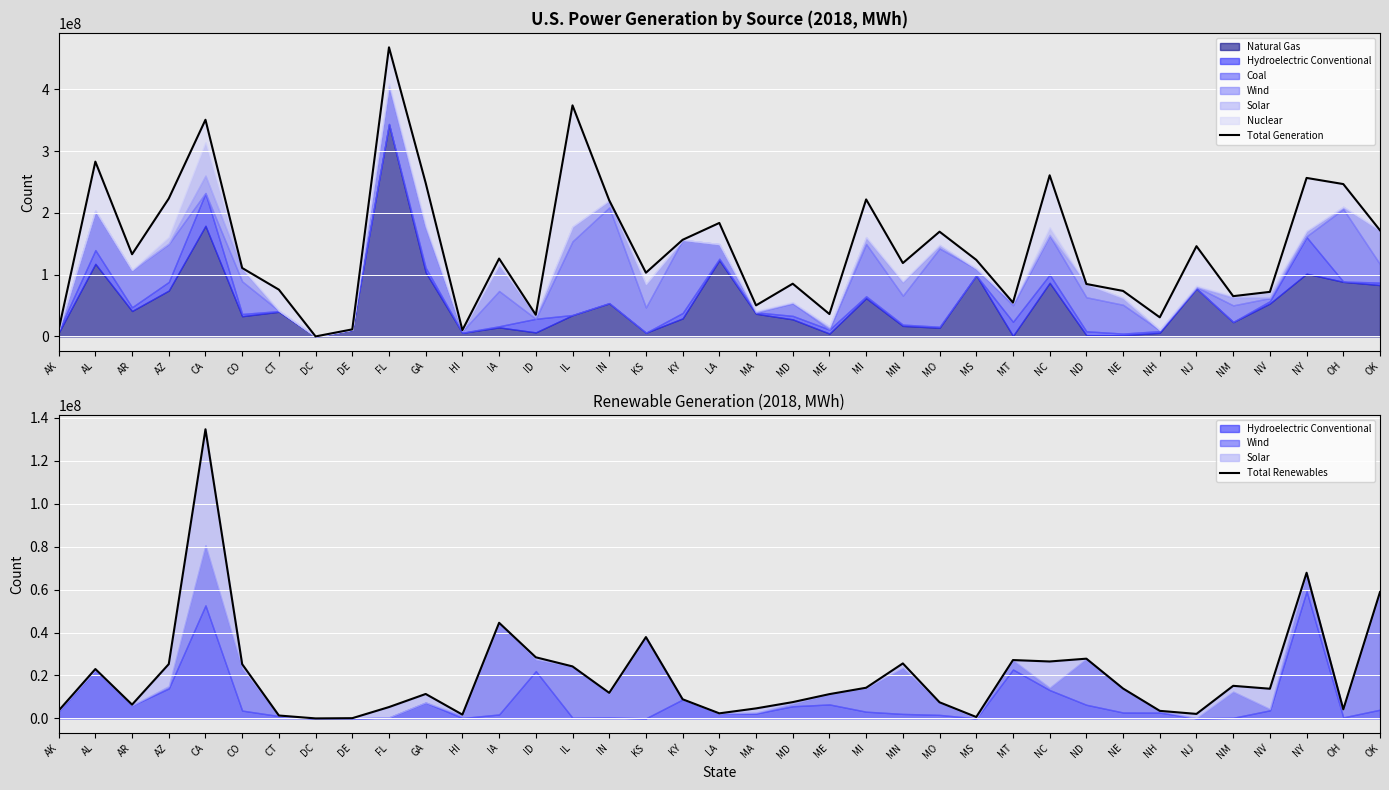

Which series changed the most between AR and MO?

Total Generation